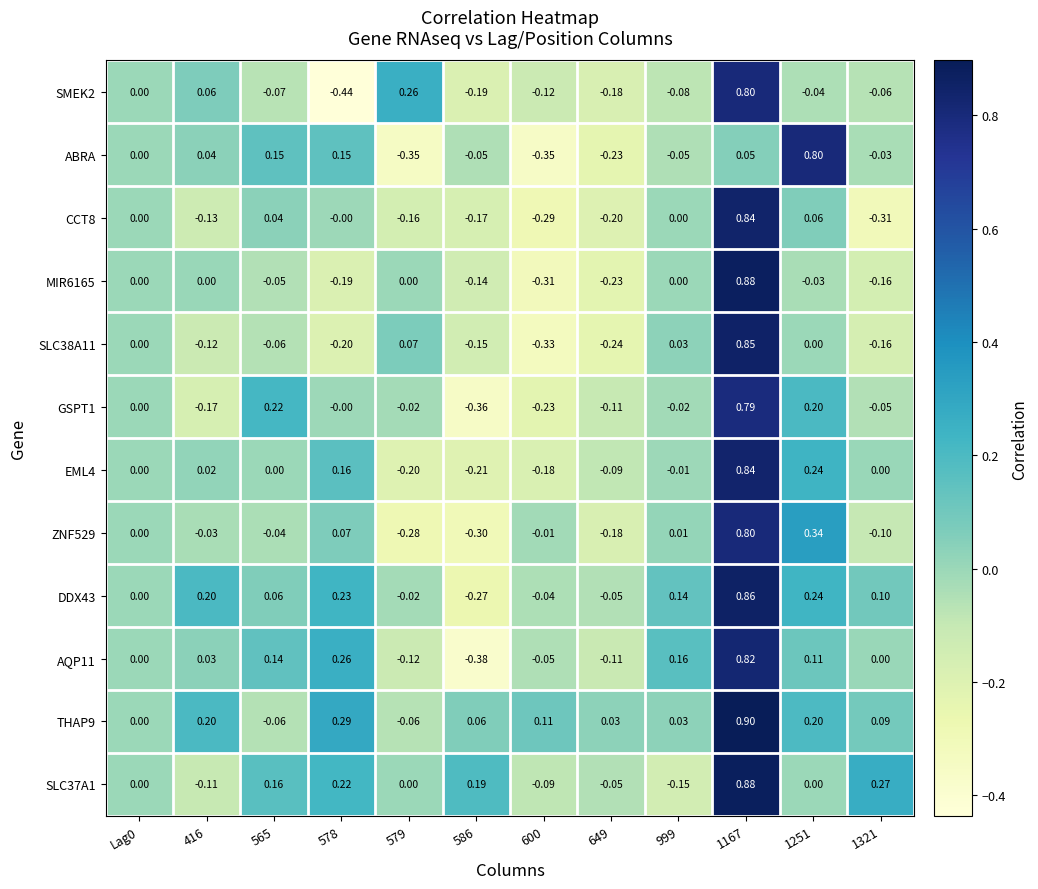

How many data points does each series have?

12